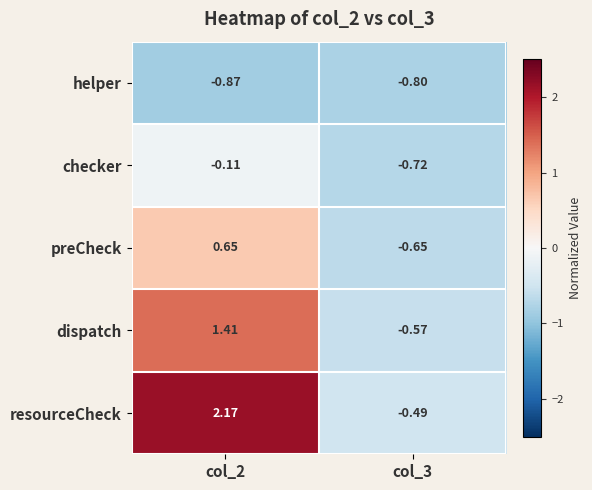

List the series in order of their overall mean, lowest first.

helper, checker, preCheck, dispatch, resourceCheck